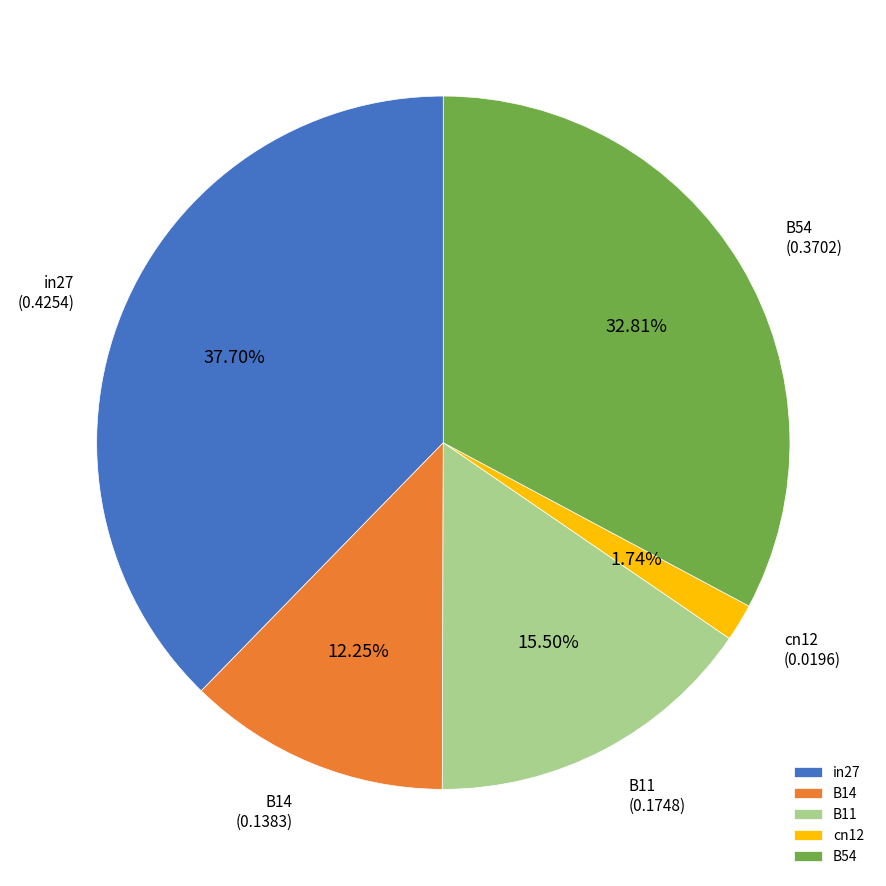

Between B11 and B14, which is larger?

B11